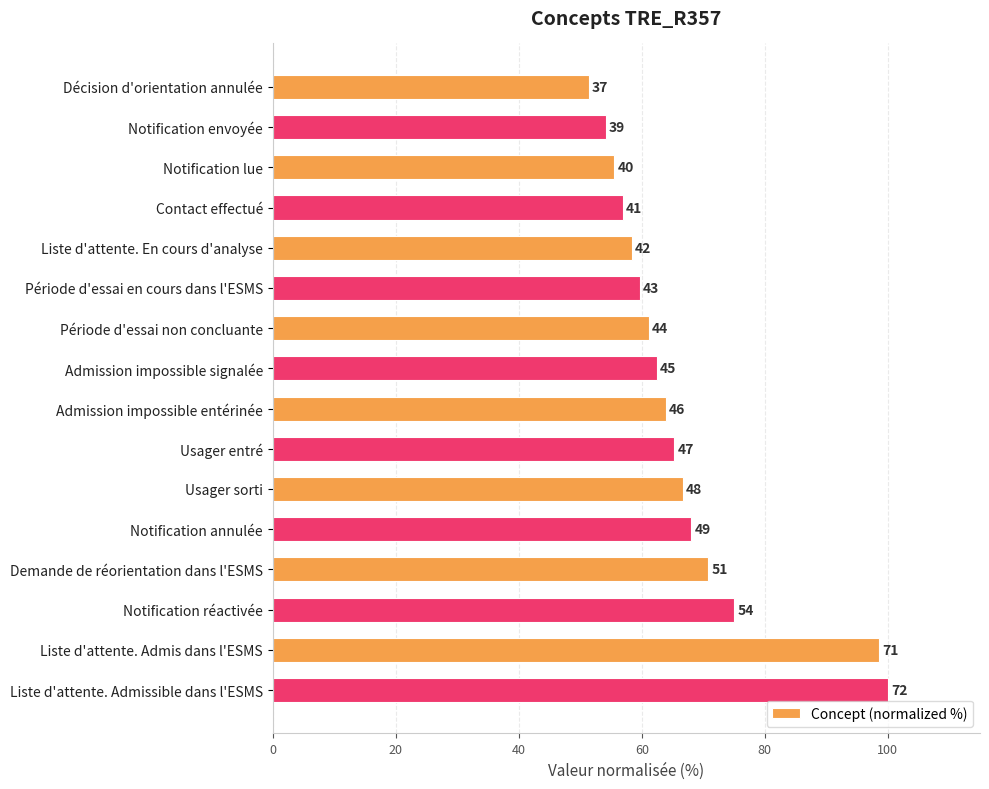

Does the chart contain any negative values?

No